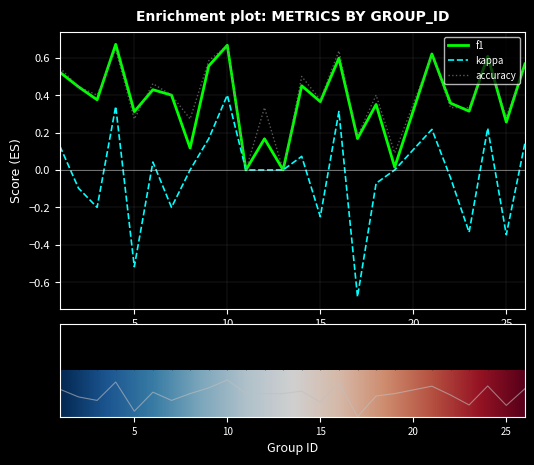

Which category has the highest value in the f1 series?

4